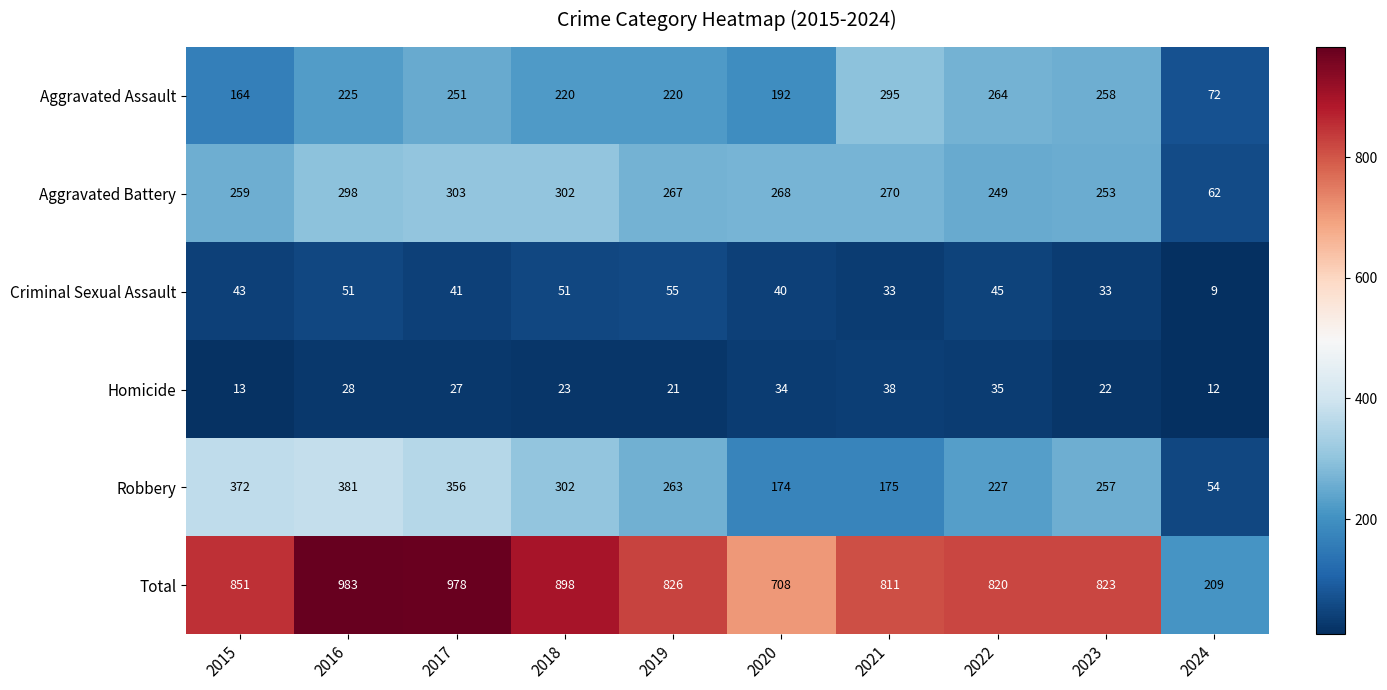

True or false: Aggravated Assault has a value of 264 at 2022.

True